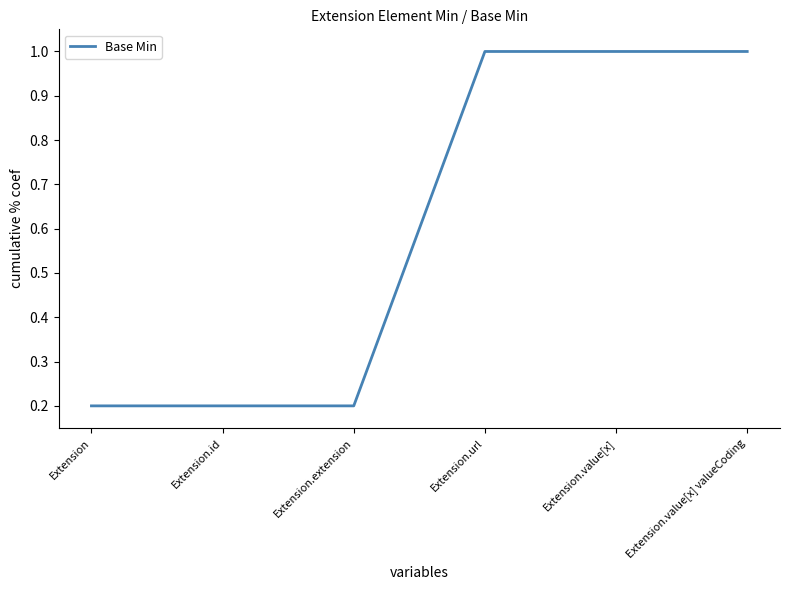

What is the maximum value shown in the chart?

1.0